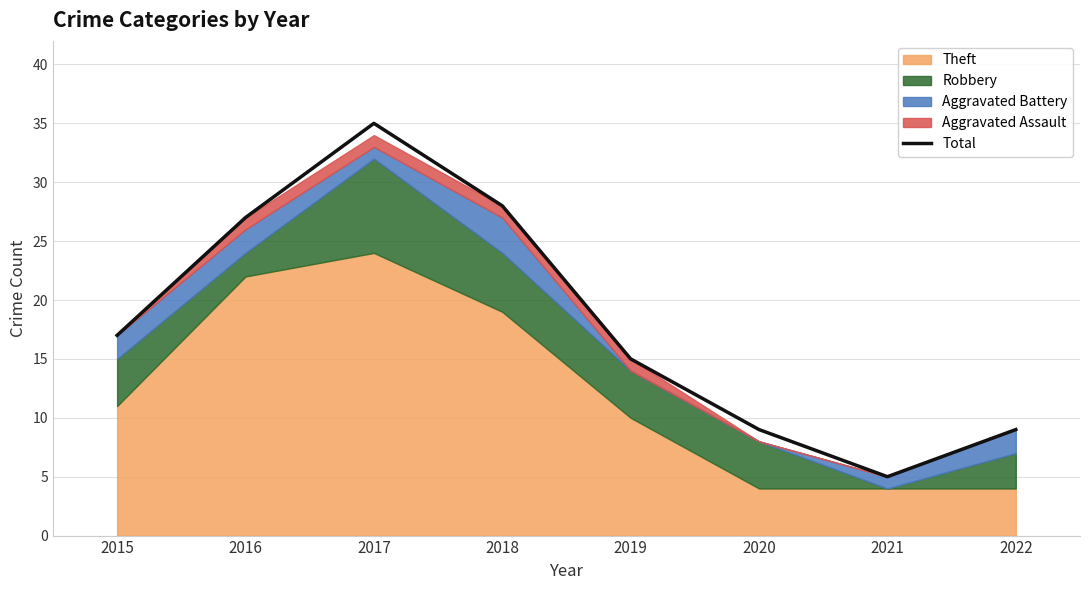

Where is the first local minimum?

2021